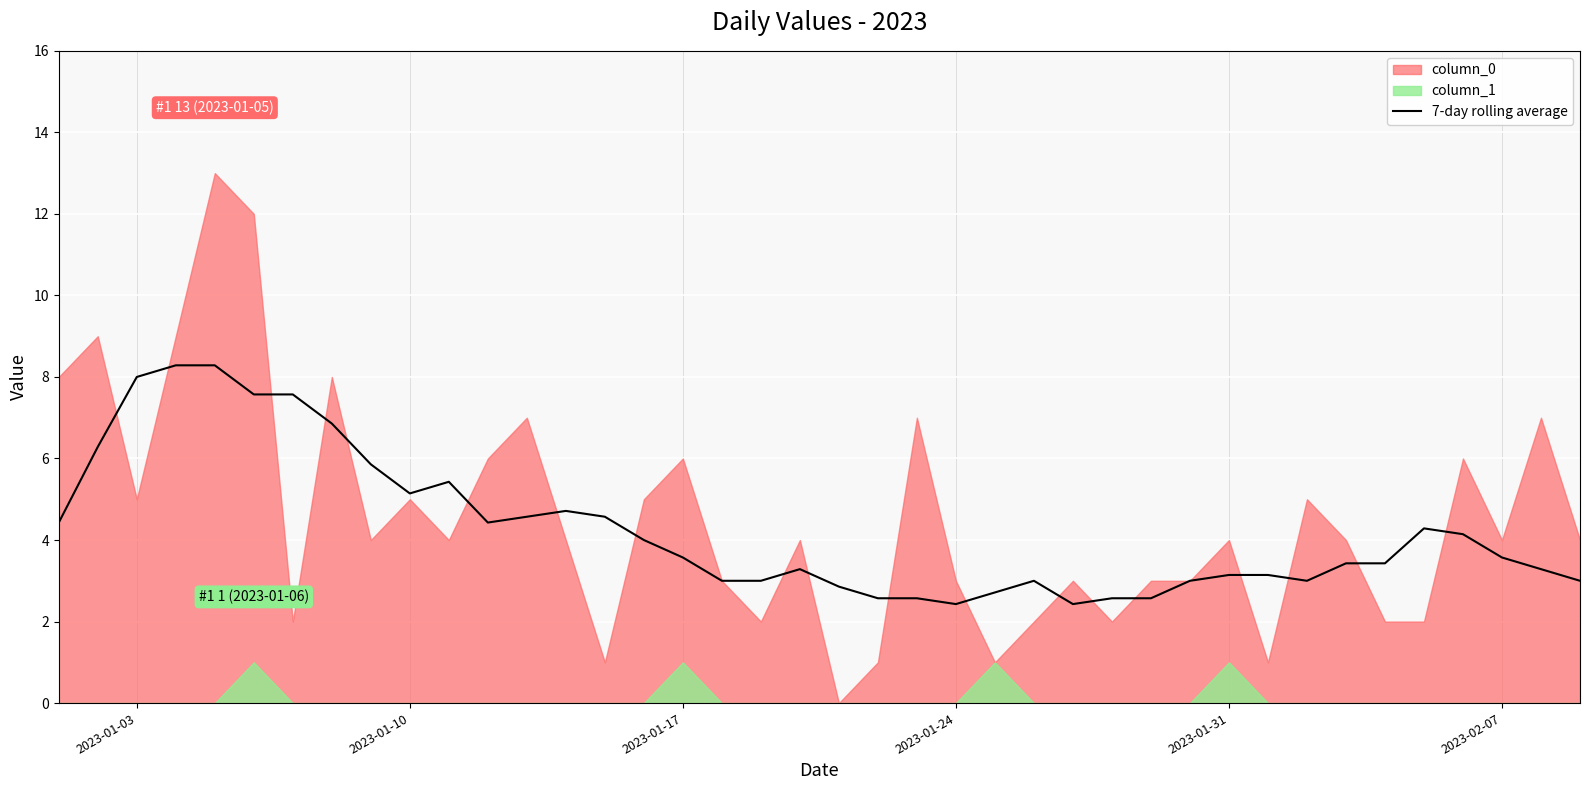

What is the maximum value for 7-day rolling average?

8.3